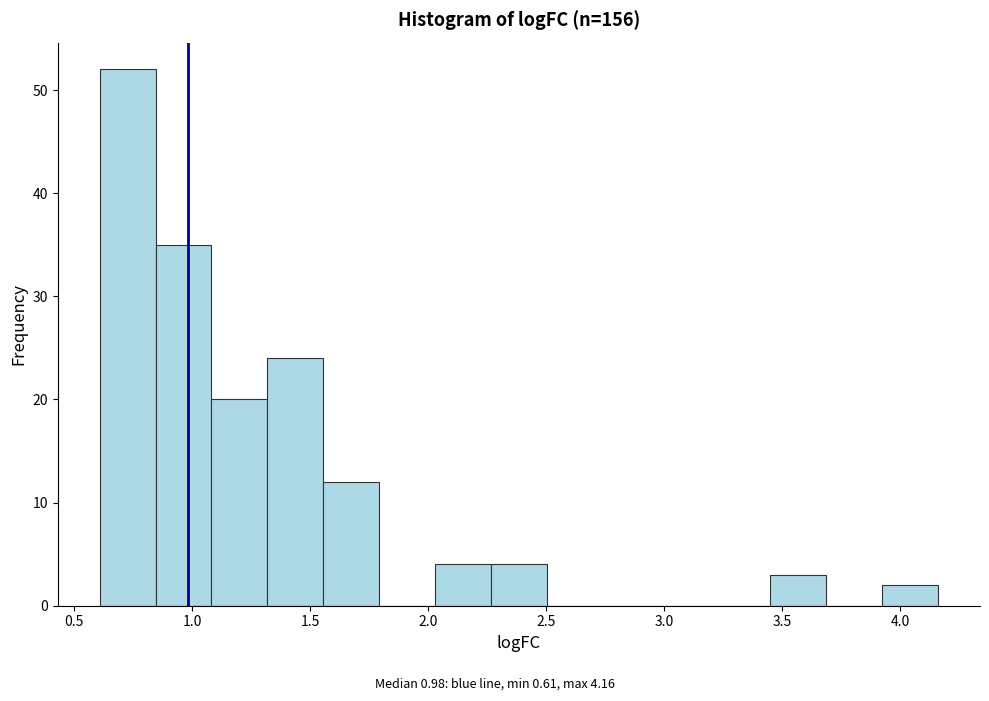

Reading left to right, list every bar in this chart as the range it spans on the x-axis followed by its height. Neither the bar edges nor the heights are printed on the chart, so give them approximately, as read against the axes.

0.60 to 0.85: 52
0.85 to 1.10: 35
1.10 to 1.30: 20
1.30 to 1.55: 24
1.55 to 1.80: 12
1.80 to 2.05: 0
2.05 to 2.25: 4
2.25 to 2.50: 4
2.50 to 2.75: 0
2.75 to 3.00: 0
3.00 to 3.20: 0
3.20 to 3.45: 0
3.45 to 3.70: 3
3.70 to 3.90: 0
3.90 to 4.15: 2